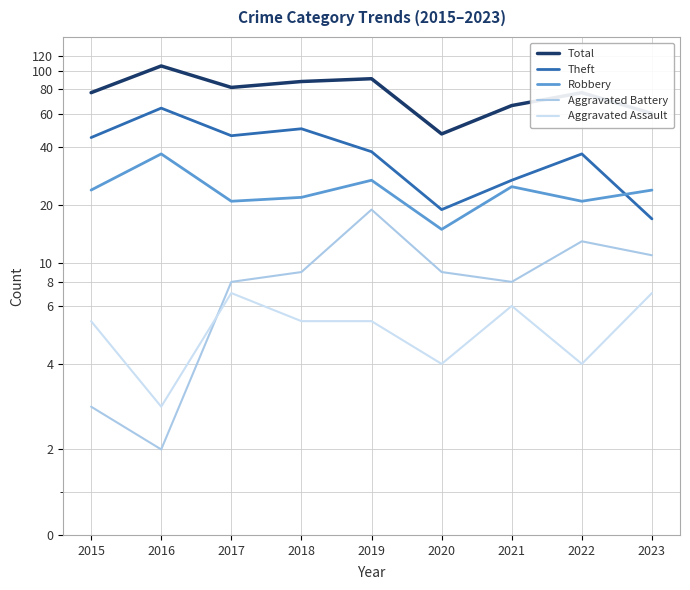

How many series are shown in this chart?

5